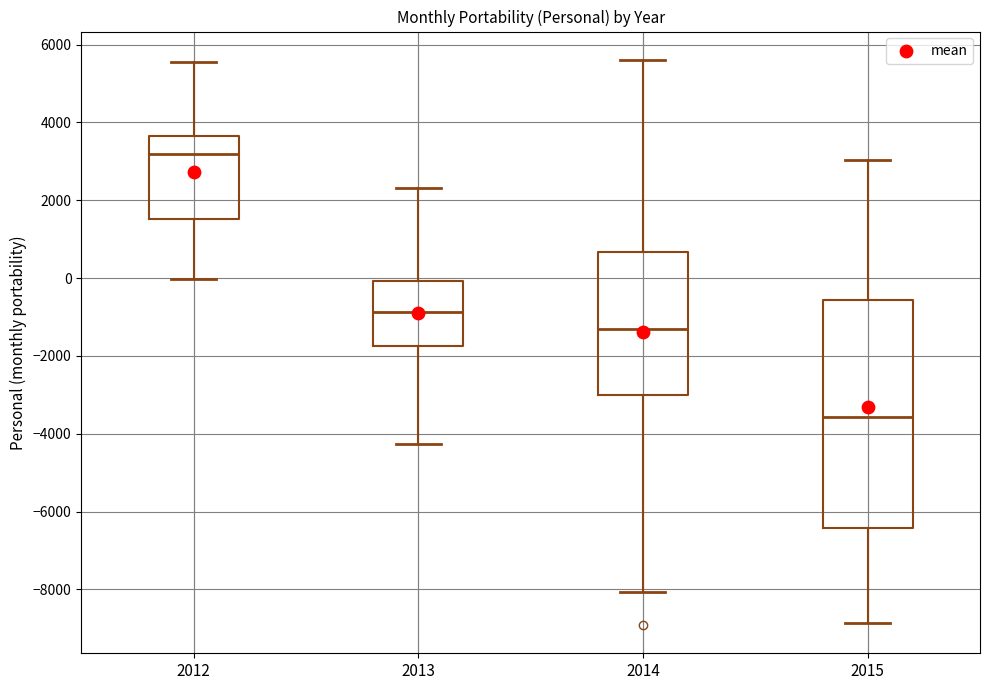

Where does the upper whisker of the box at x = 2014 end on the y-axis? The values are not printed on the chart, so give them approximately, as read against the axis.

5600